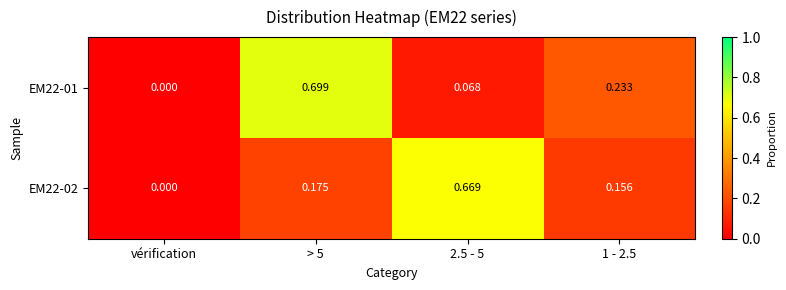

How many data points in EM22-01 are above 0?

3